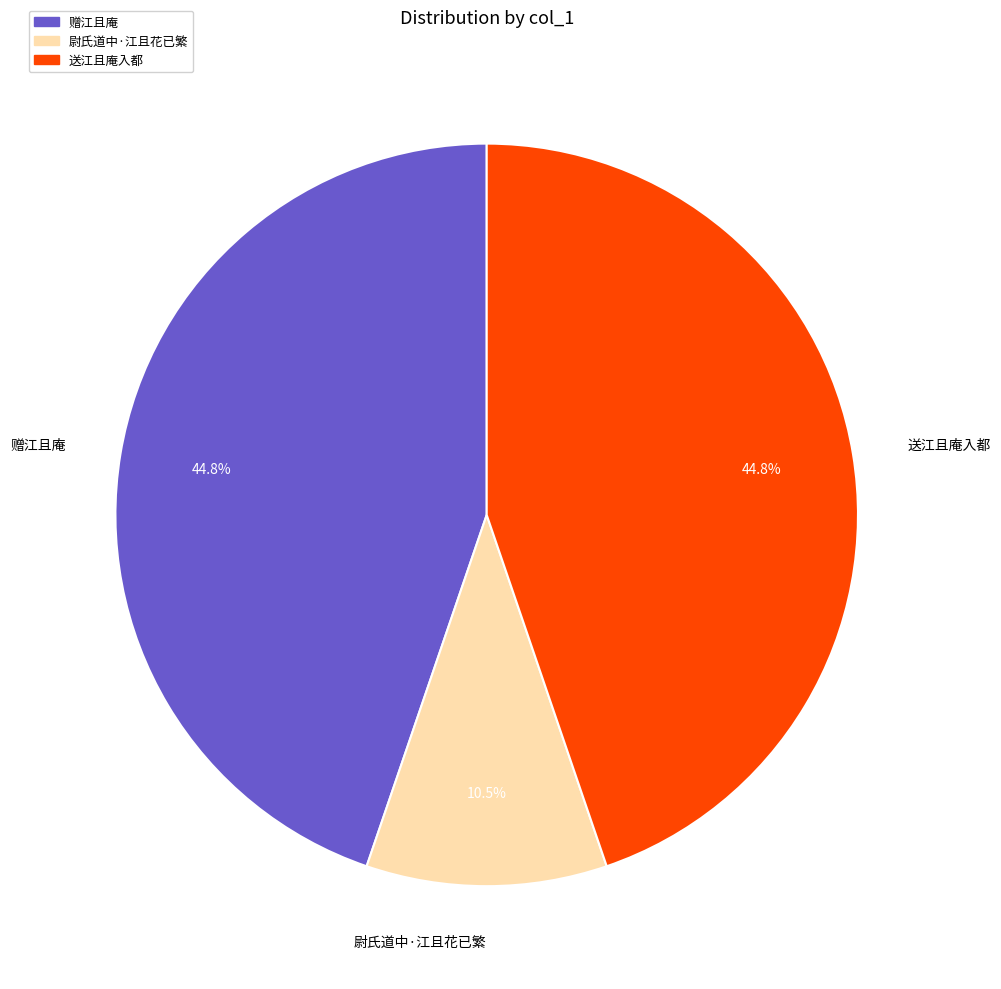

What percentage do 送江且庵入都 and 赠江且庵 together represent?

89.5%